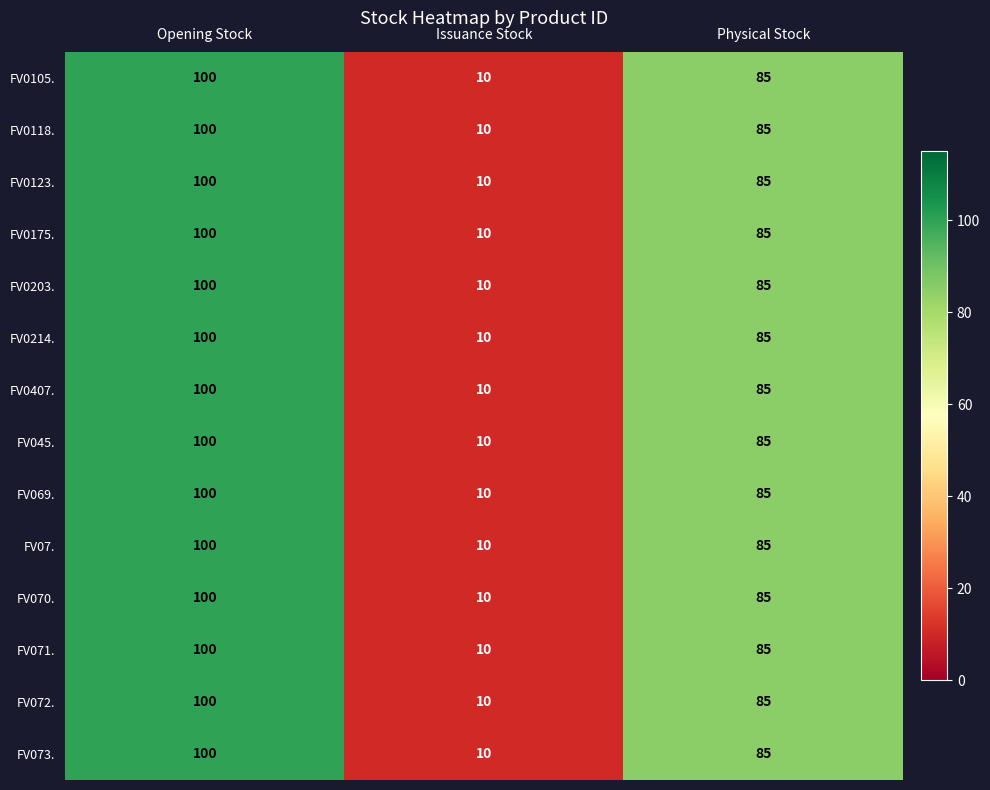

Count the FV0123. values in the range 10 to 100.

3